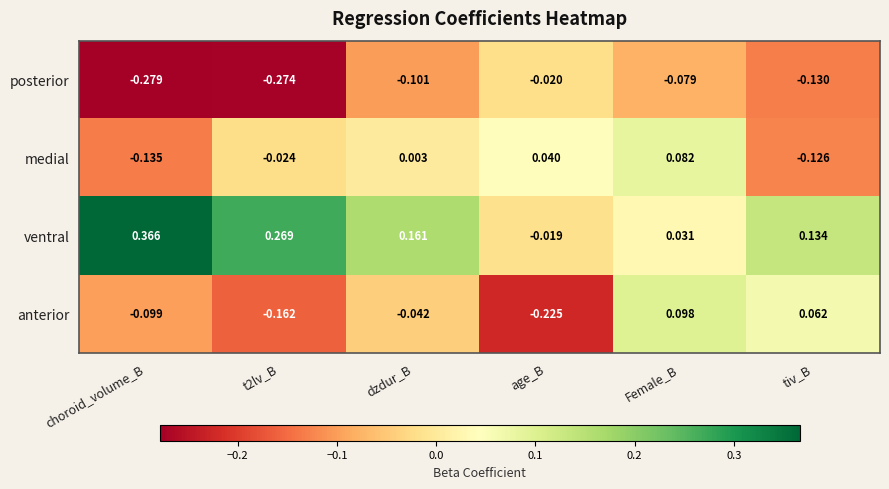

At dzdur_B, list the series in order from largest to smallest.

ventral, medial, anterior, posterior